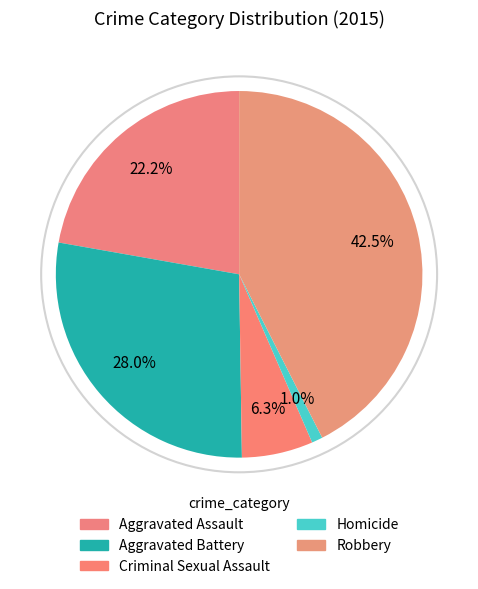

Count the number of slices in the pie.

5